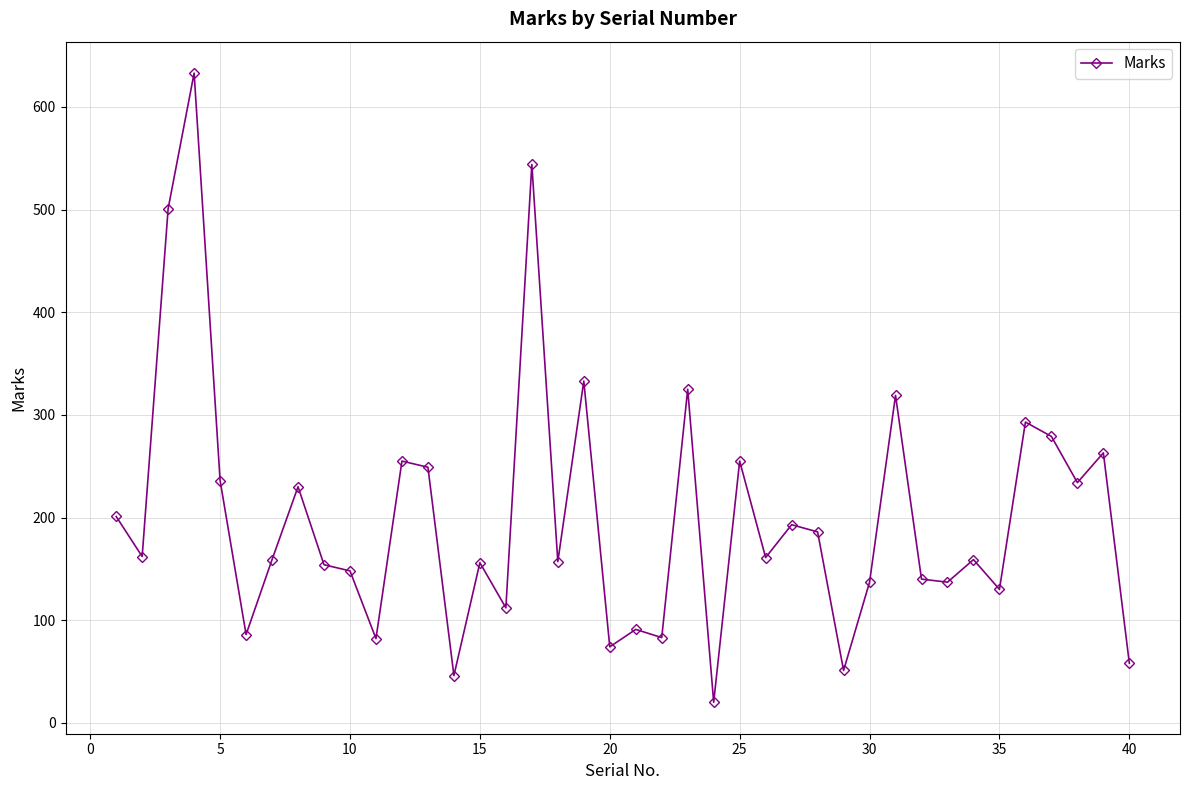

What is the difference between the maximum and minimum values?

613